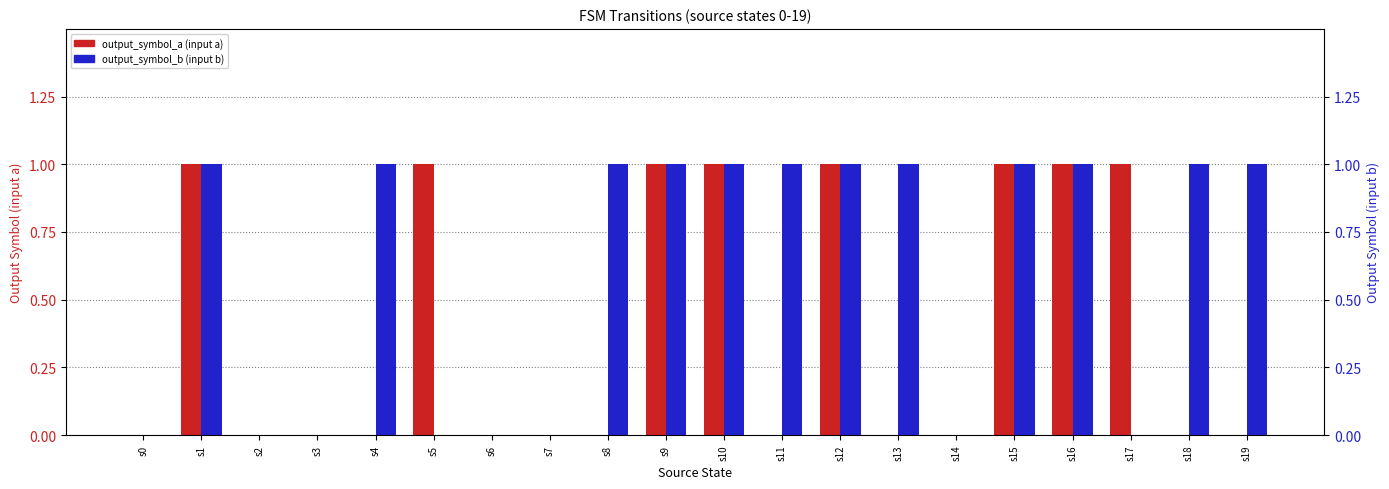

At which label is output_symbol_b (input b) closest to 0?

s0